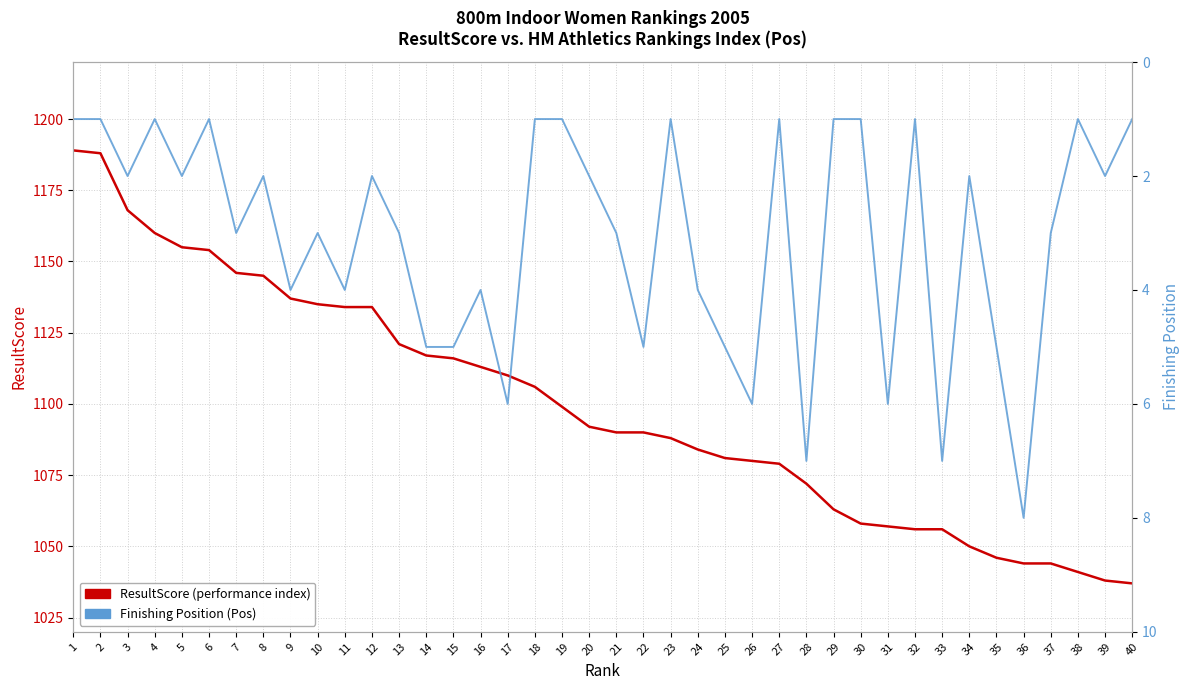

Which category has the highest value in the ResultScore (performance index) series?

1